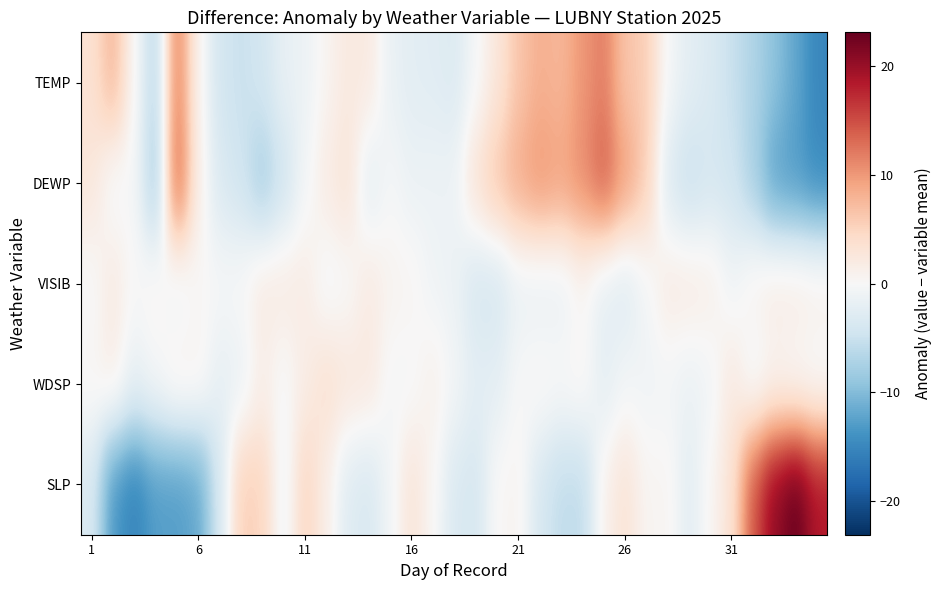

What is the minimum value shown in the chart?

-15.3